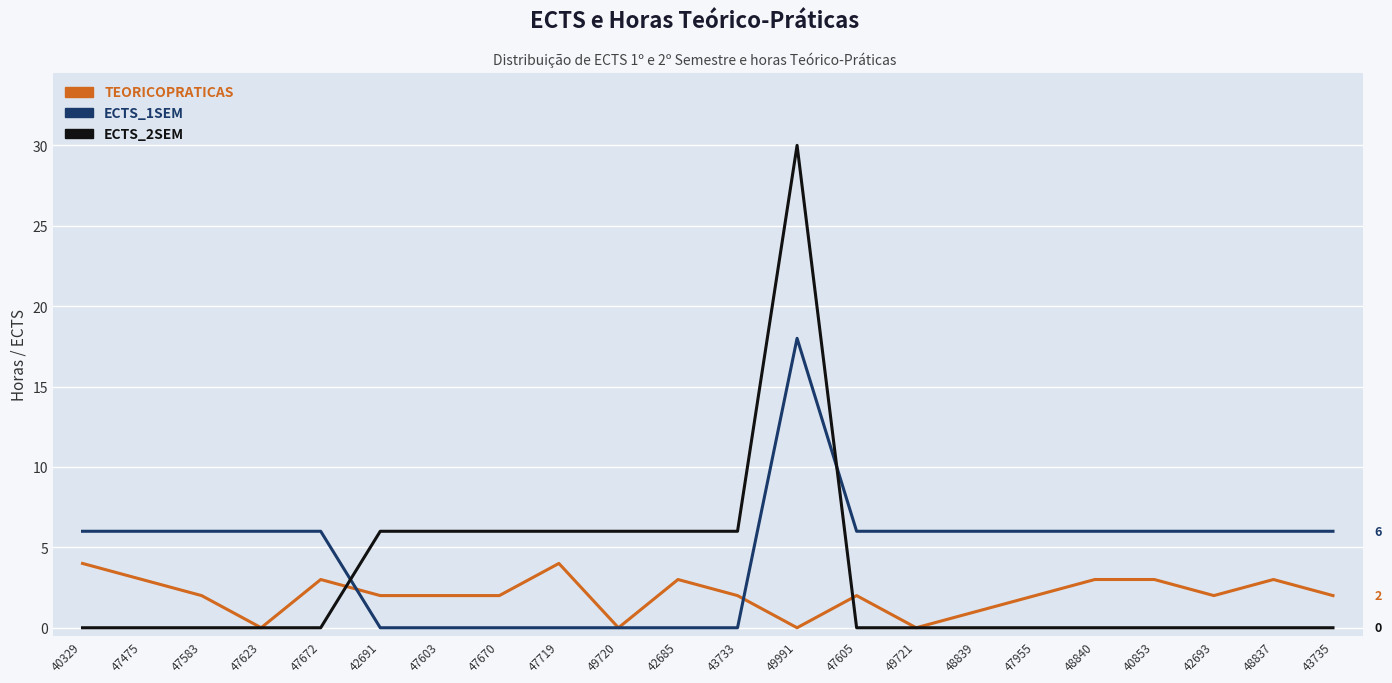

What is the average value of the ECTS_1SEM series?

5